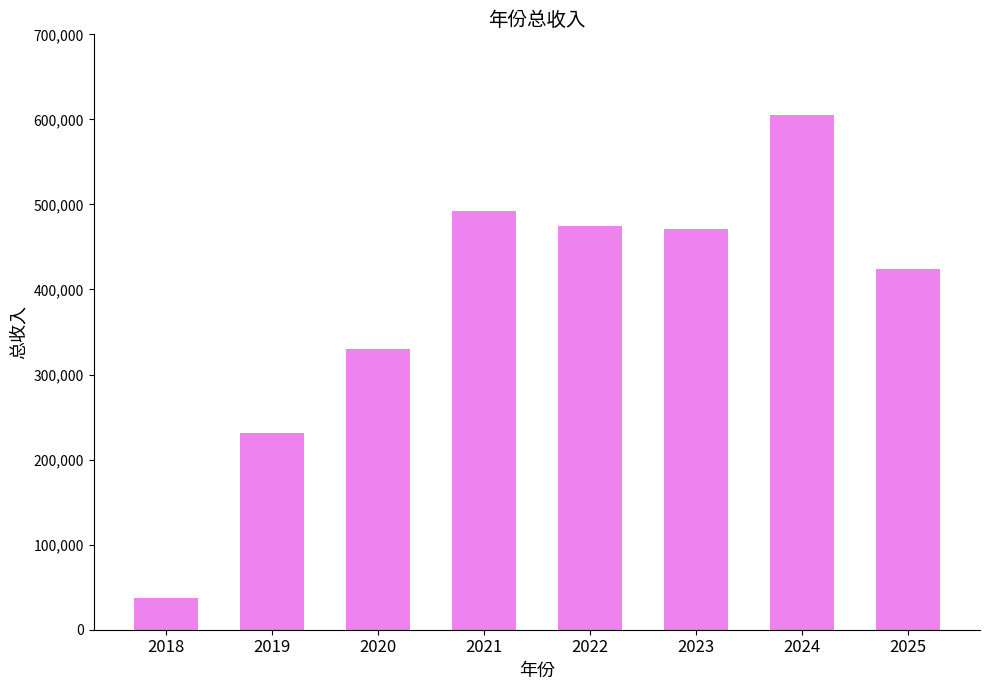

How many data points does each series have?

8